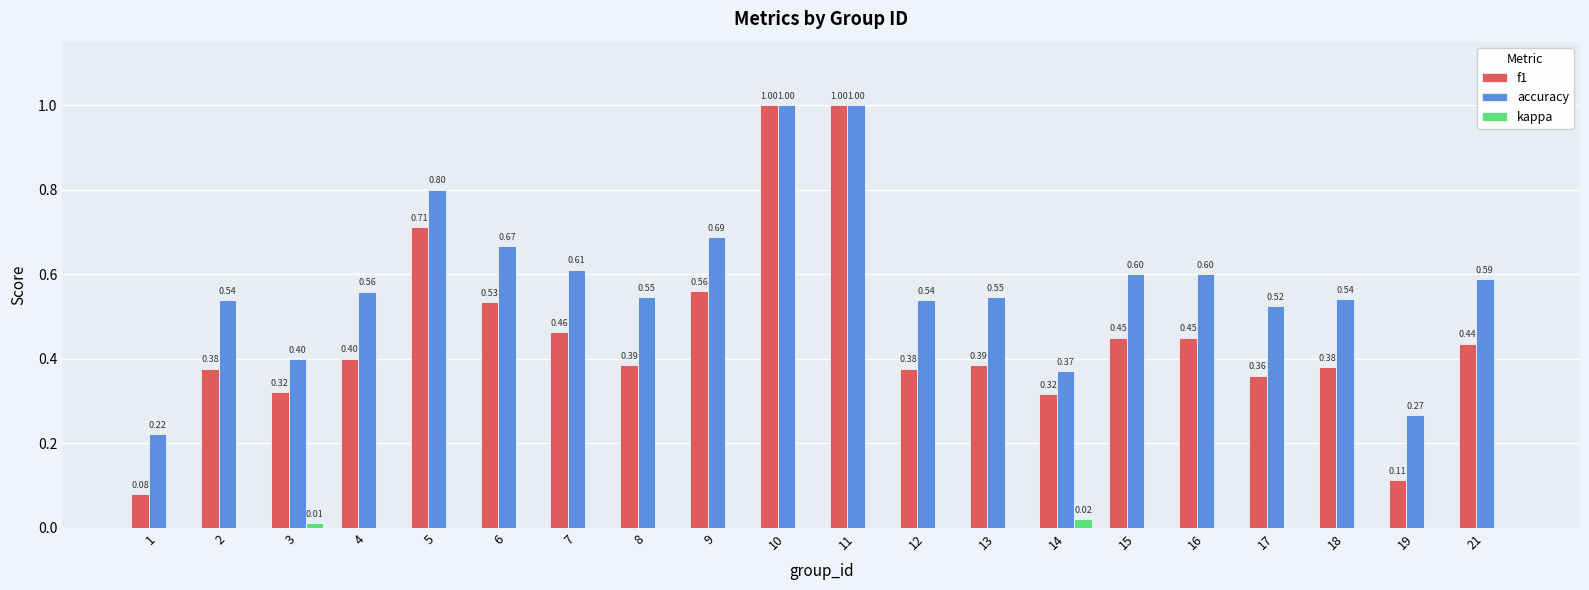

What is the sum of all accuracy values?

11.6